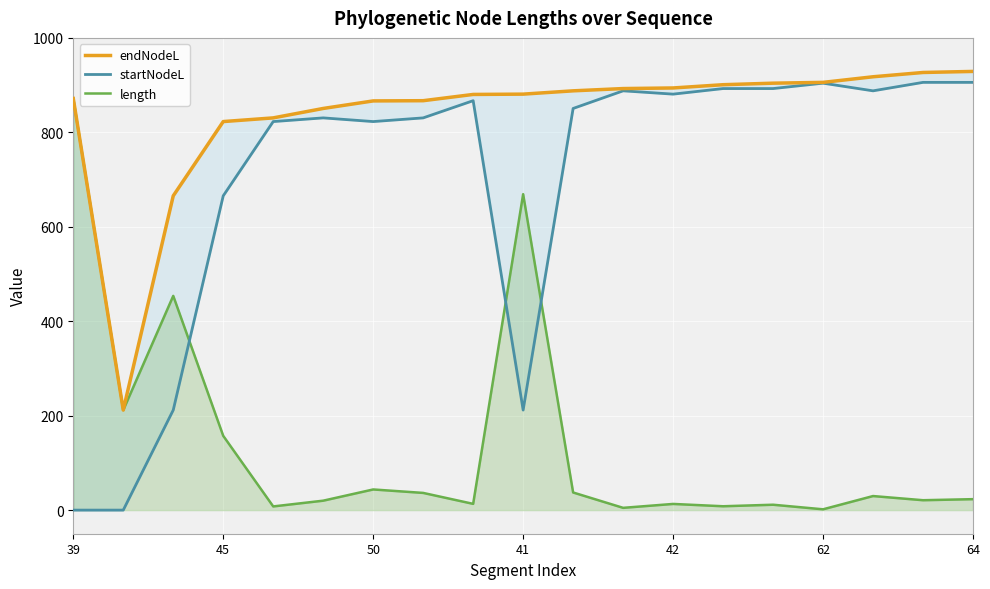

How many lines are shown in the chart?

3